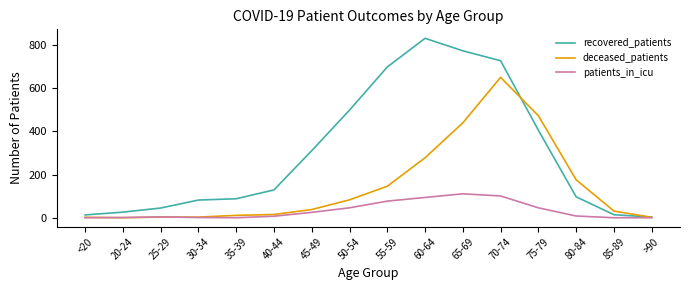

How many lines are shown in the chart?

3